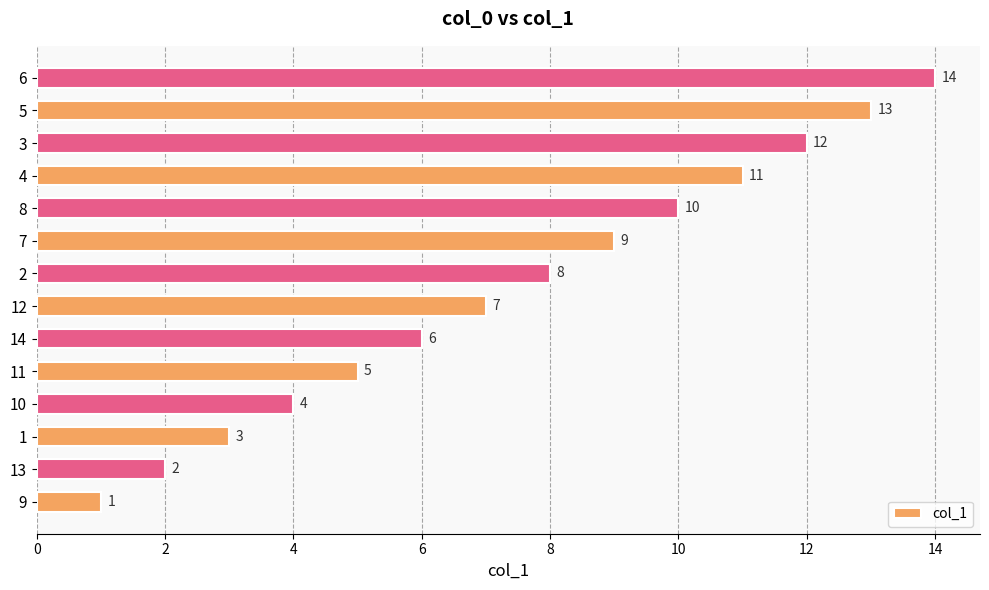

Between 3 and 8, which is larger?

3